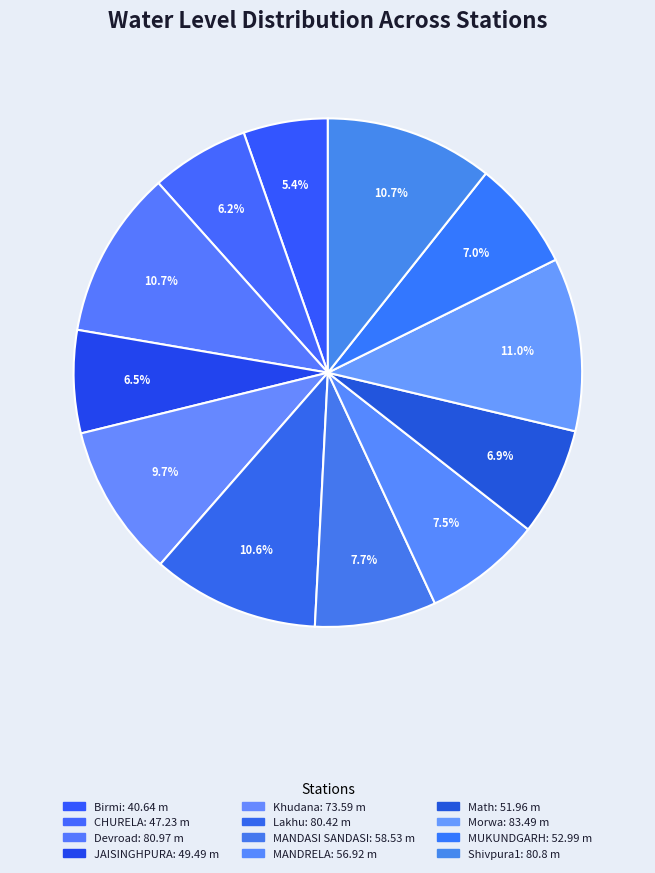

Does MUKUNDGARH represent more than half of the total?

No